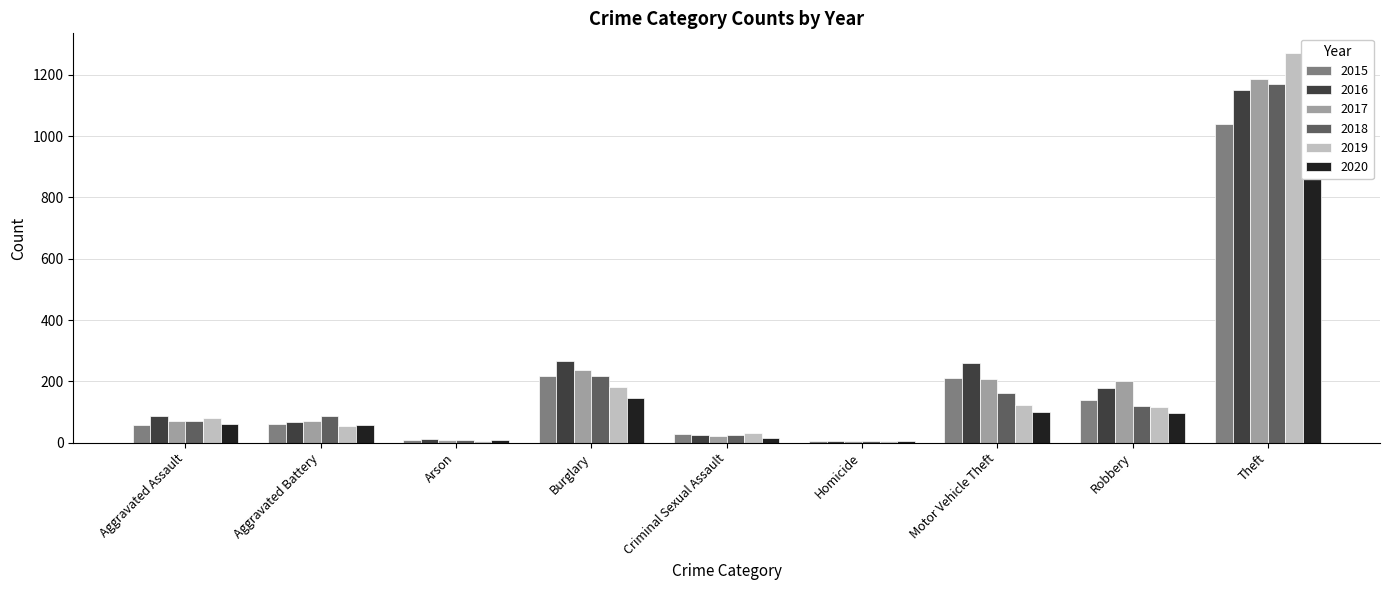

What is the value of the 2019 bar at the 8th from the left?

116